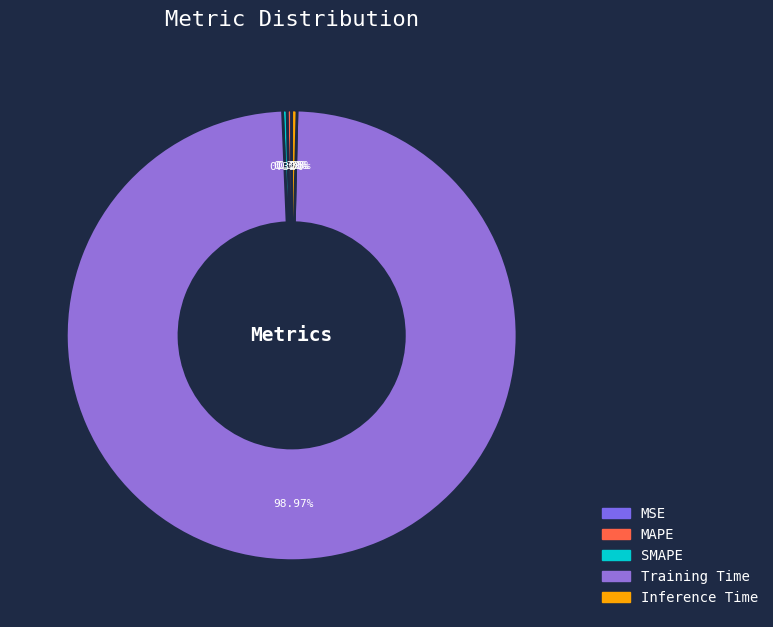

Is the sum of Training Time and MSE greater than half?

Yes